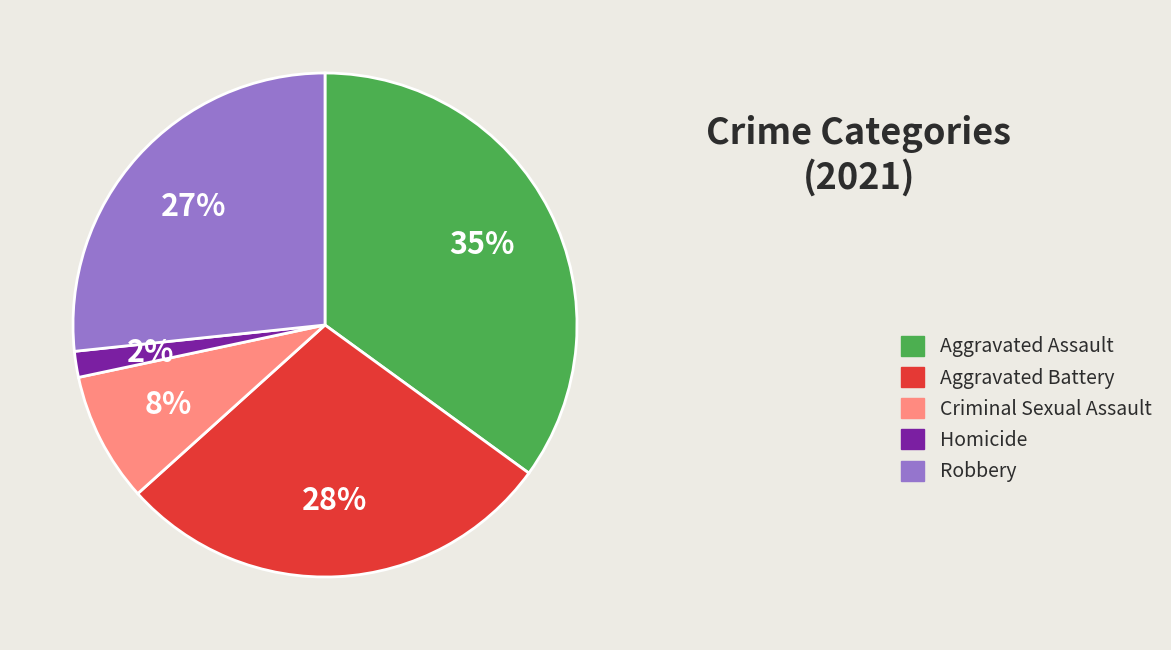

Which category has the smallest portion of the pie?

Homicide